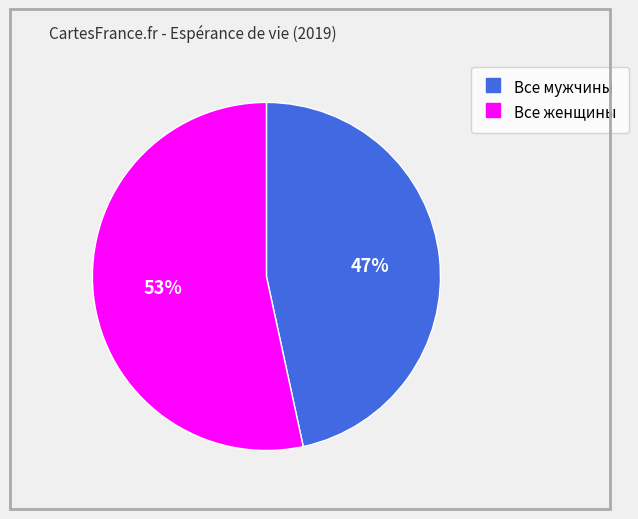

Between Все мужчины and Все женщины, which is larger?

Все женщины